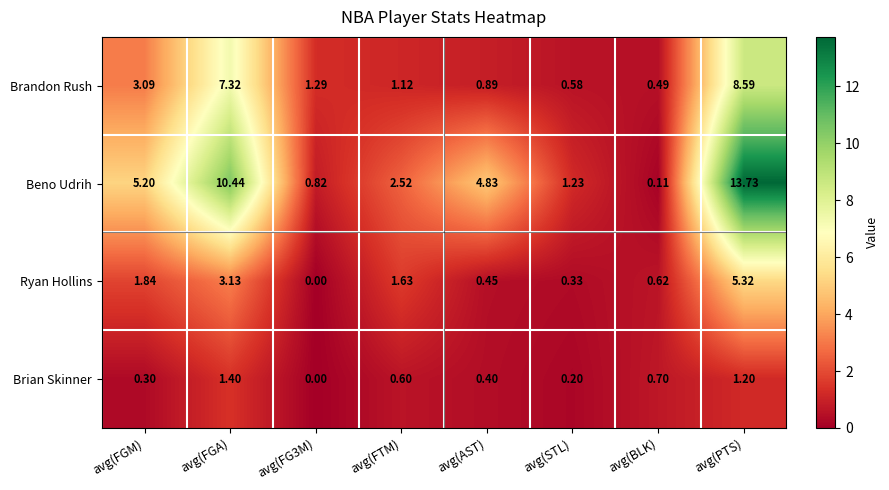

At avg(AST), list the series in order from largest to smallest.

Beno Udrih, Brandon Rush, Ryan Hollins, Brian Skinner